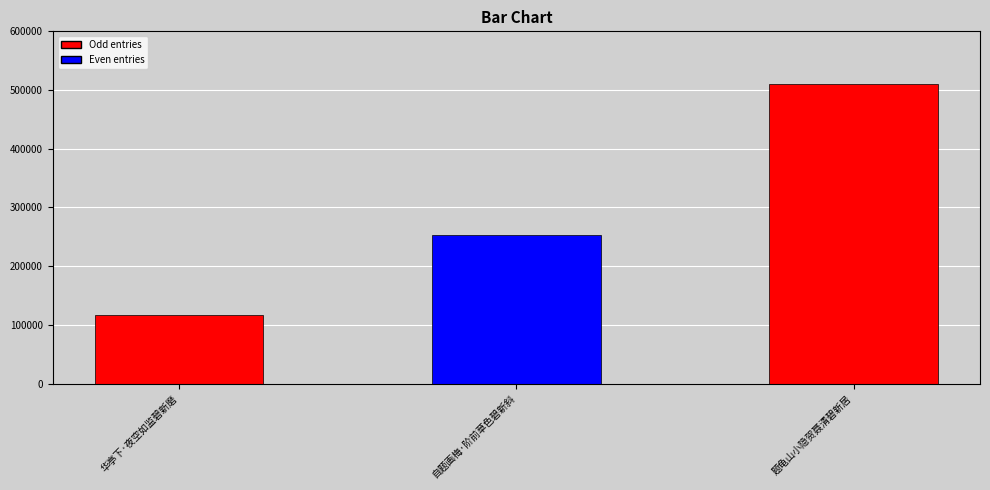

True or false: the data shows 439216 at 自题画梅·阶前草色碧新斜.

False